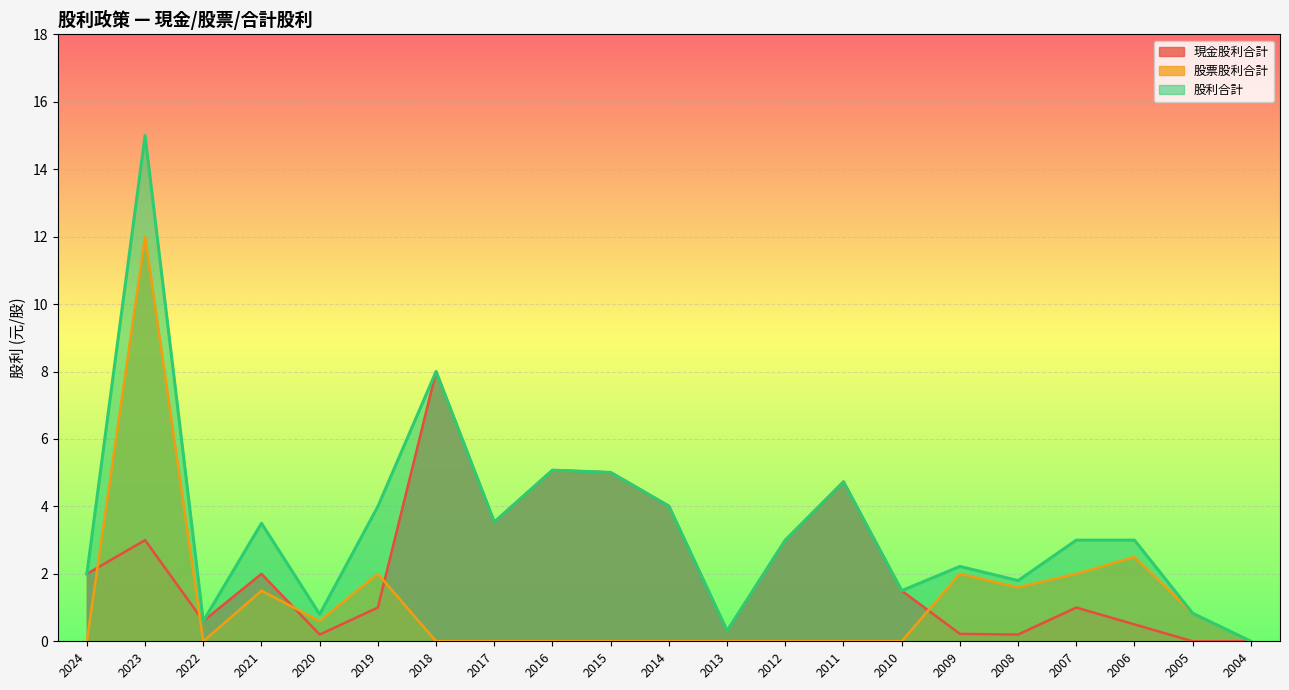

What is the difference between the maximum and second lowest values in the 現金股利合計 series?

8.0